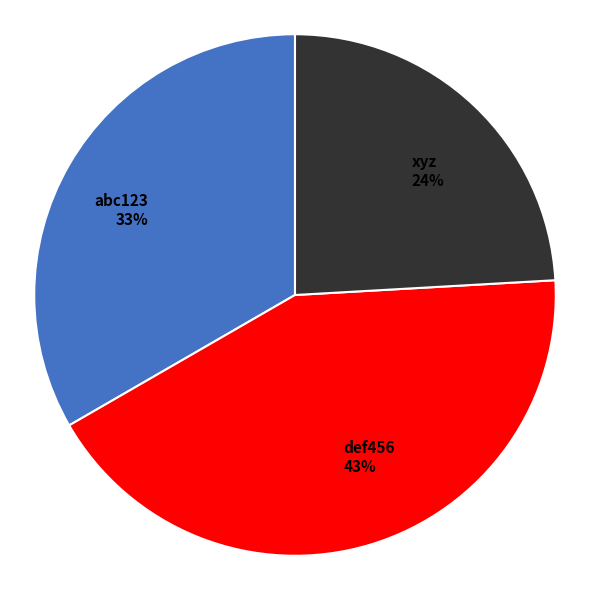

To the nearest percent, what portion does abc123 represent?

33%